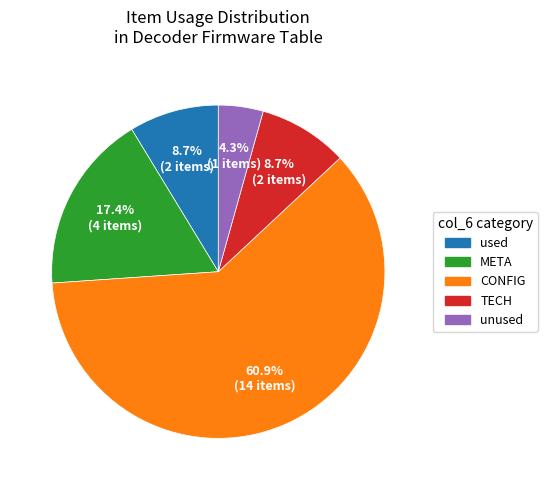

Is there any slice that represents more than half of the pie?

Yes